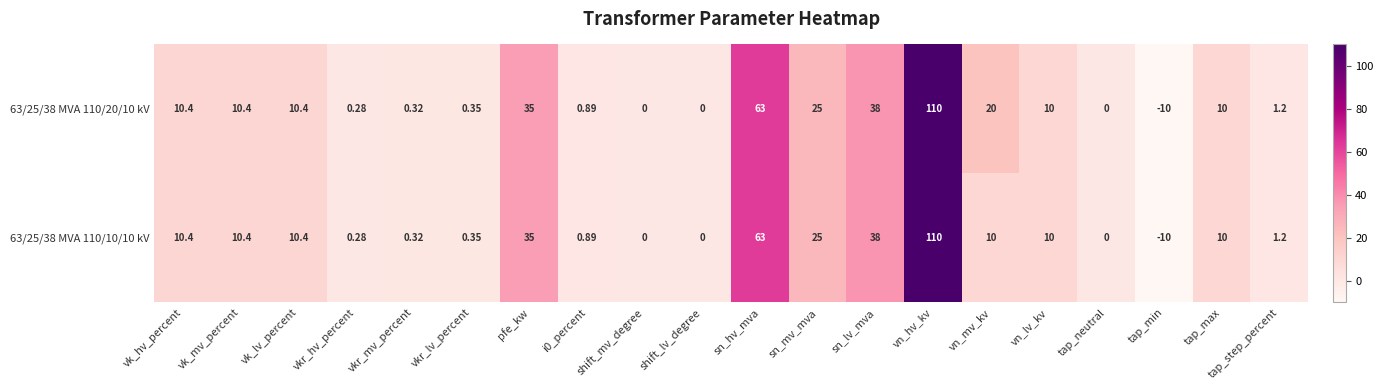

Is the value of 63/25/38 MVA 110/10/10 kV at vkr_lv_percent greater than the value of 63/25/38 MVA 110/20/10 kV at shift_lv_degree?

Yes